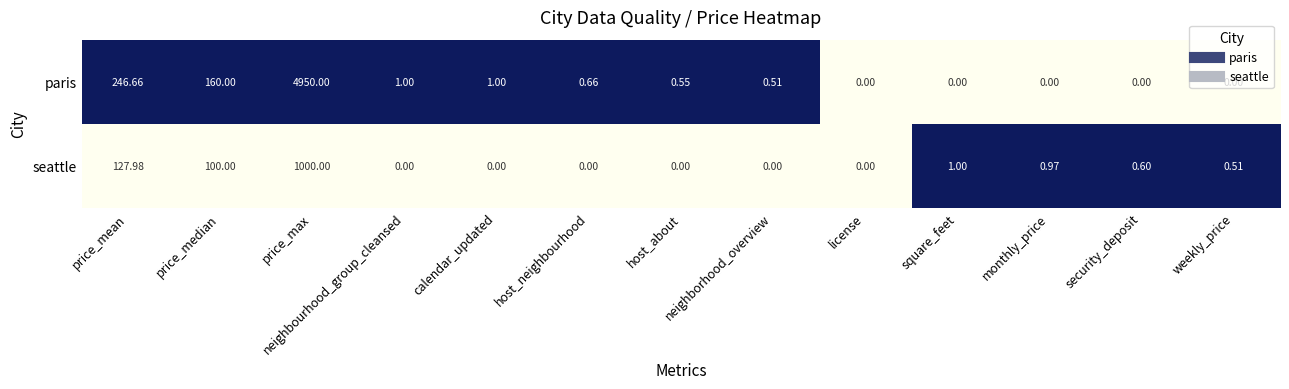

How many distinct data groups are displayed?

2